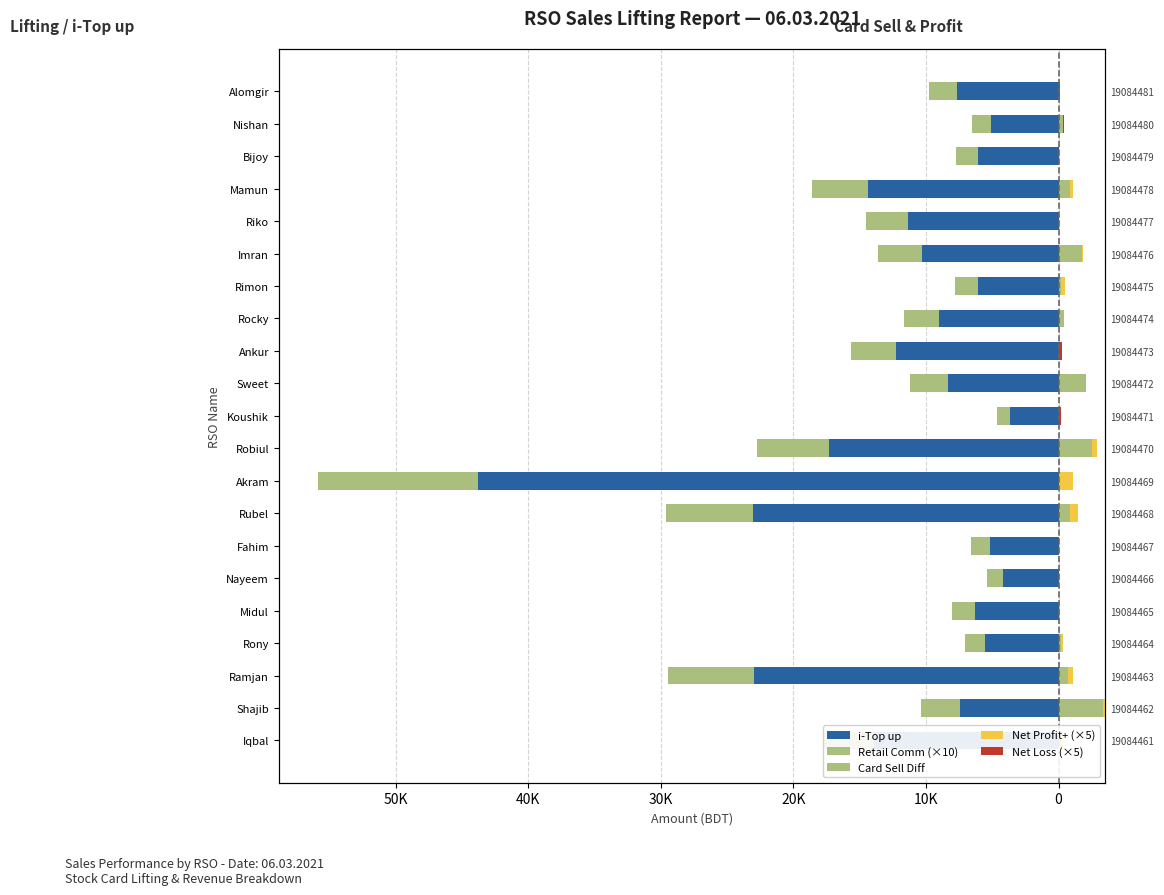

At how many categories does at least one series exceed -27340?

21